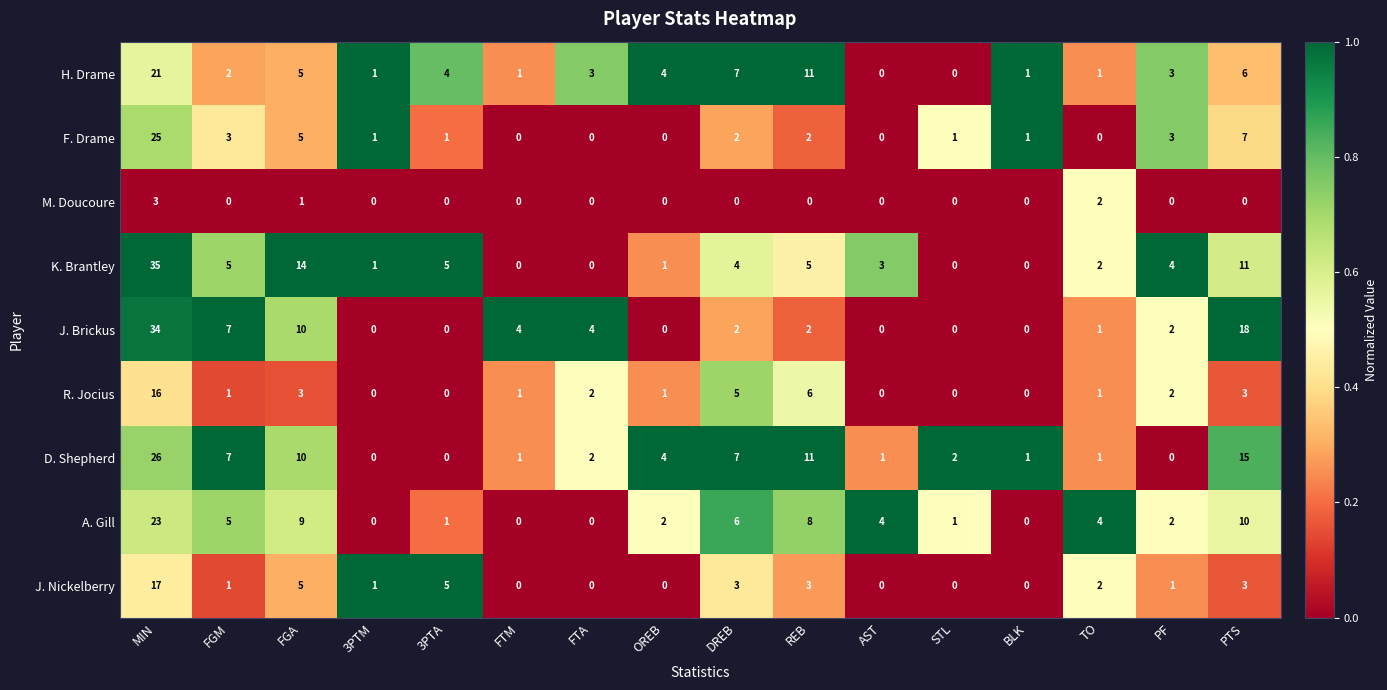

What is the difference between the second highest and second lowest values in the R. Jocius series?

6